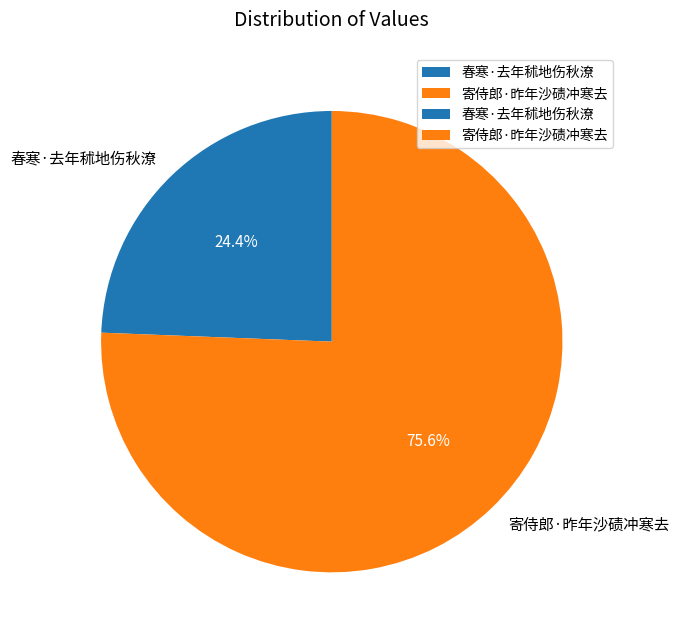

Combined, do 寄侍郎·昨年沙碛冲寒去 and 春寒·去年秫地伤秋潦 account for over 50%?

Yes